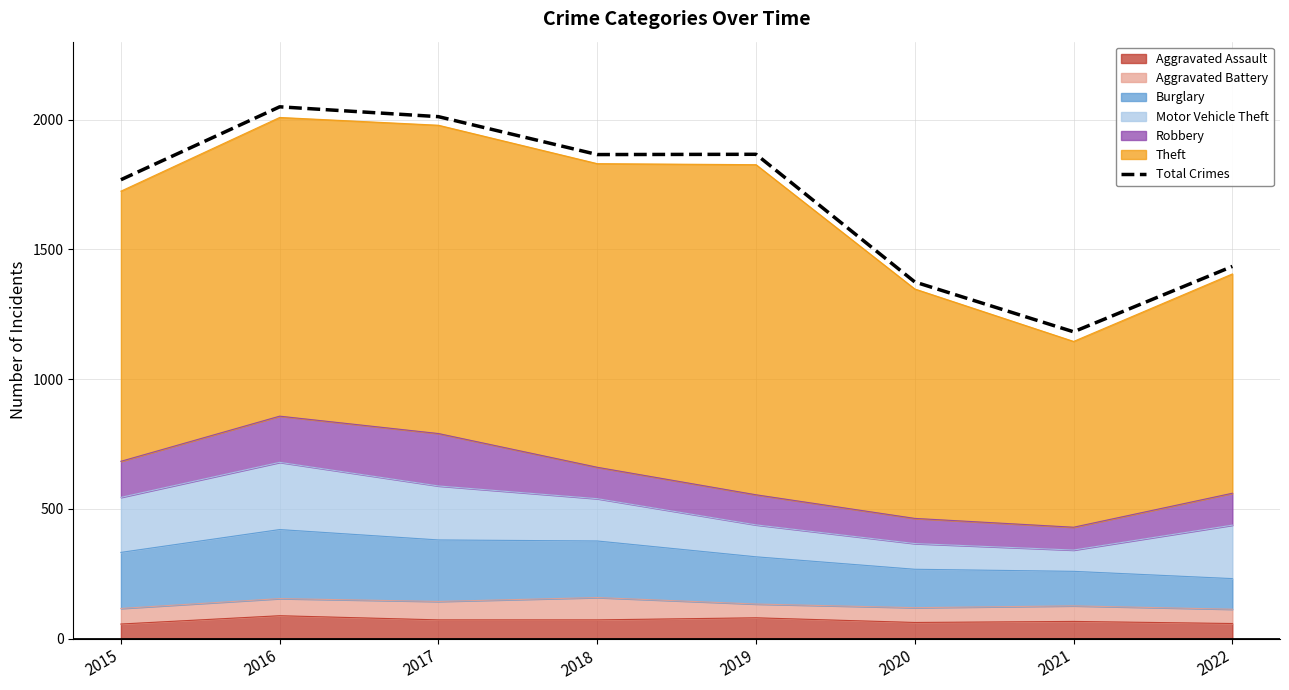

Reading left to right, list all the values displayed in this chart.

2015=1768	2016=2049	2017=2011	2018=1865	2019=1866	2020=1374	2021=1182	2022=1434